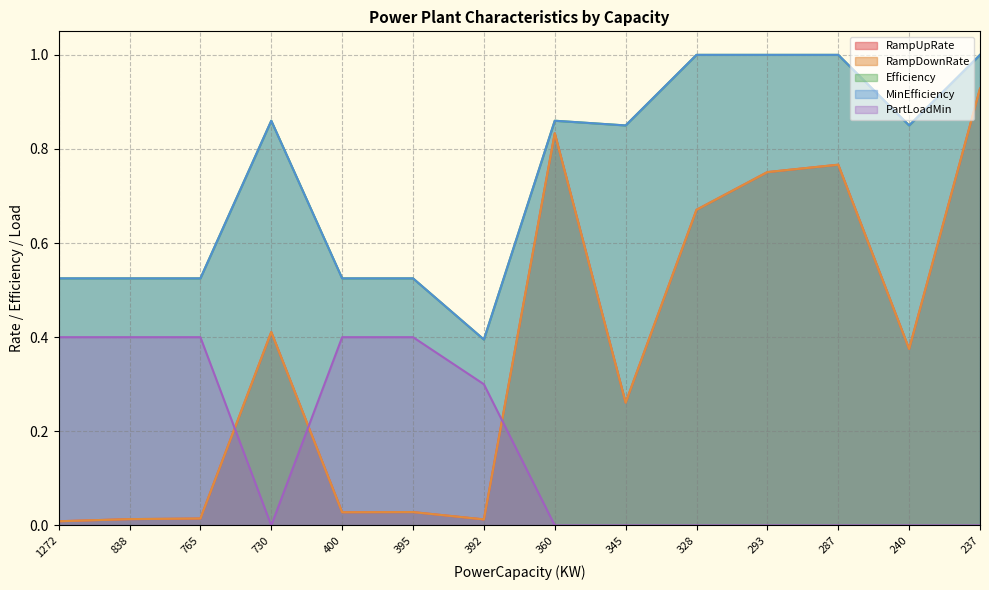

Reading left to right, list all the values displayed in this chart.

RampUpRate: 1272=0.0	838=0.0	765=0.0	730=0.4	400=0.0	395=0.0	392=0.0	360=0.8	345=0.3	328=0.7	293=0.8	287=0.8	240=0.4	237=0.9
RampDownRate: 1272=0.0	838=0.0	765=0.0	730=0.4	400=0.0	395=0.0	392=0.0	360=0.8	345=0.3	328=0.7	293=0.8	287=0.8	240=0.4	237=0.9
Efficiency: 1272=0.5	838=0.5	765=0.5	730=0.9	400=0.5	395=0.5	392=0.4	360=0.9	345=0.8	328=1.0	293=1.0	287=1.0	240=0.8	237=1.0
MinEfficiency: 1272=0.5	838=0.5	765=0.5	730=0.9	400=0.5	395=0.5	392=0.4	360=0.9	345=0.8	328=1.0	293=1.0	287=1.0	240=0.8	237=1.0
PartLoadMin: 1272=0.4	838=0.4	765=0.4	730=0.0	400=0.4	395=0.4	392=0.3	360=0.0	345=0.0	328=0.0	293=0.0	287=0.0	240=0.0	237=0.0